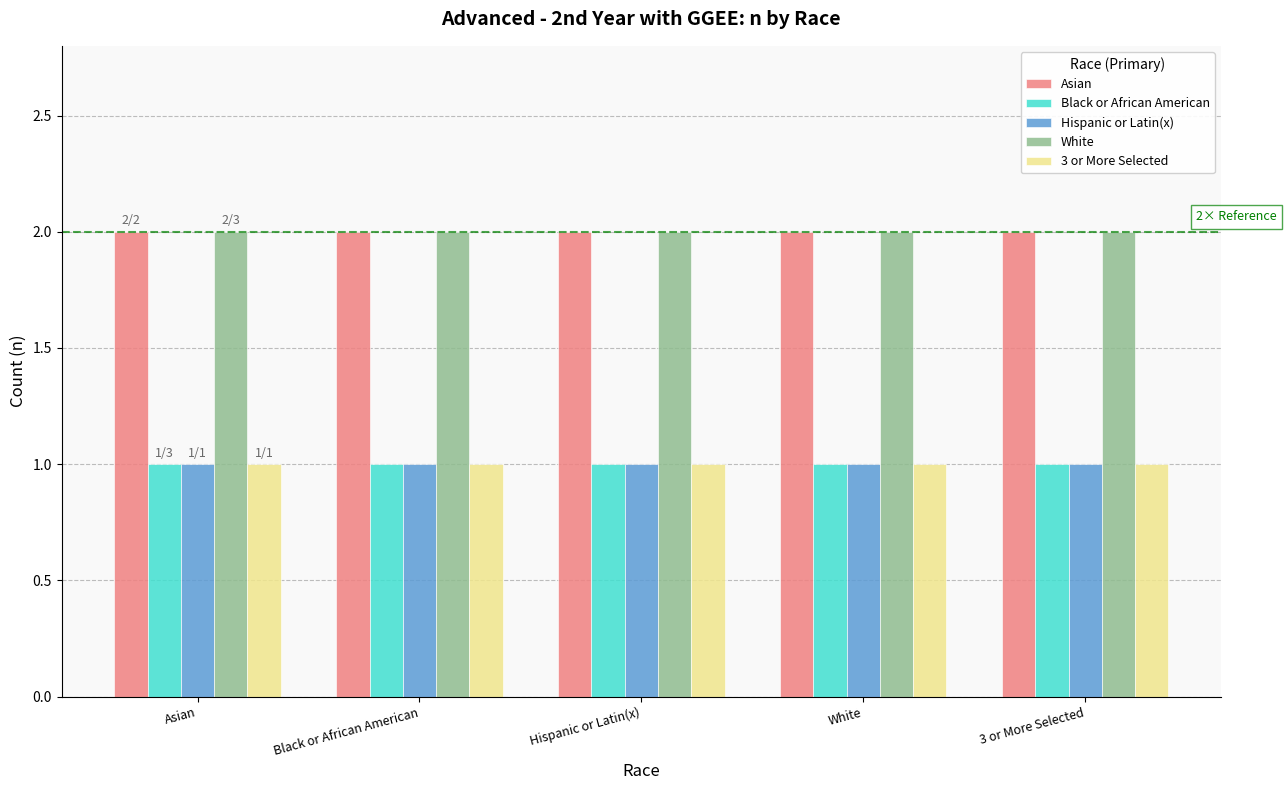

What value does the Hispanic or Latin(x) series have at Hispanic or Latin(x)?

1